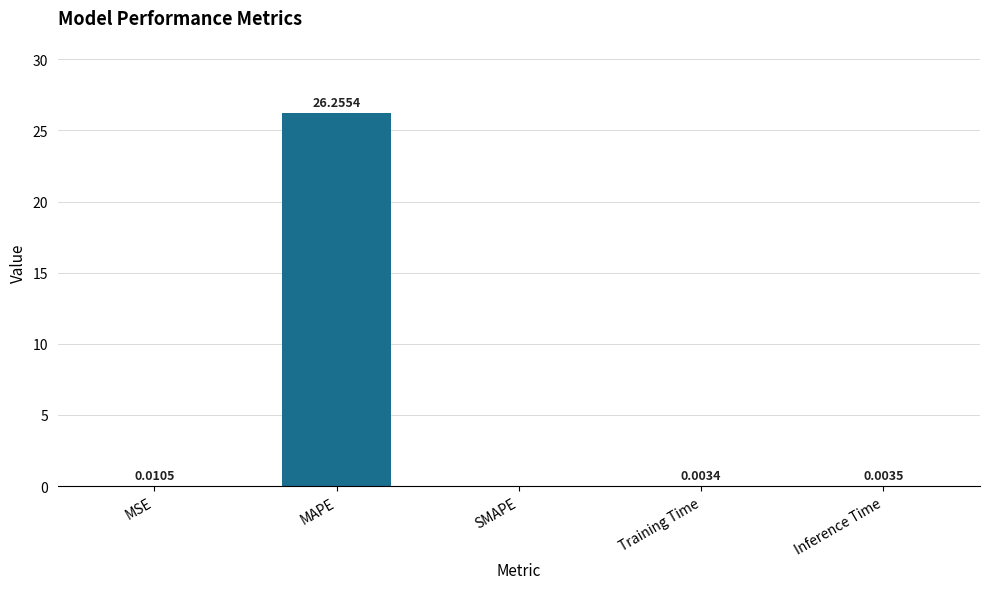

Is it true that the value at SMAPE is 0.0?

True